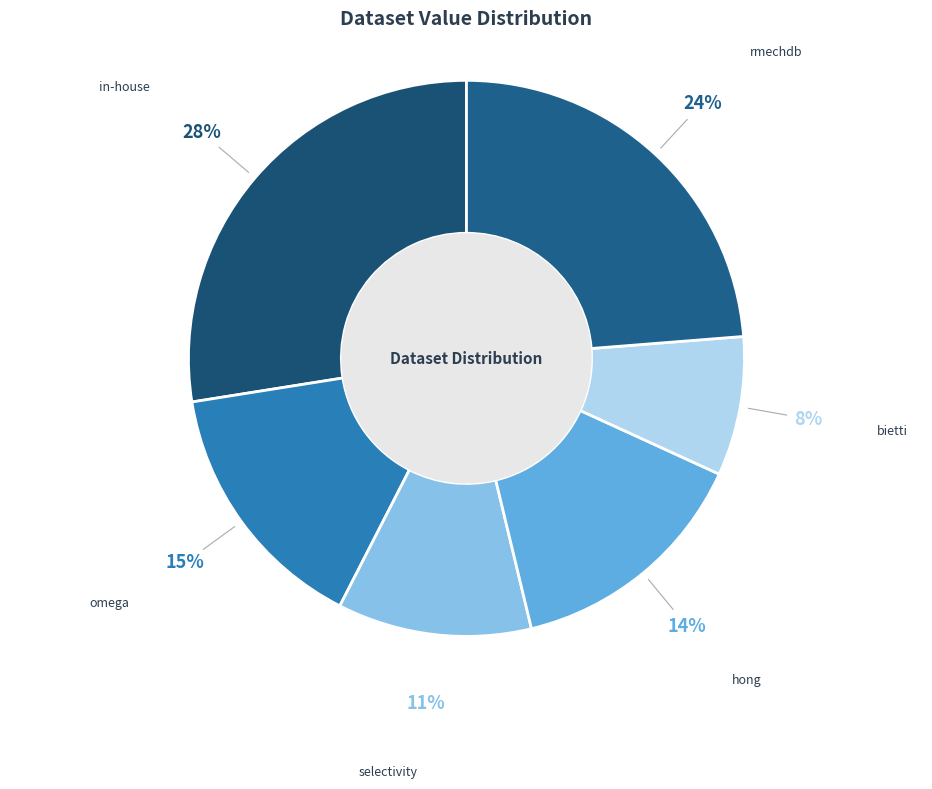

Does any single category account for the majority?

No